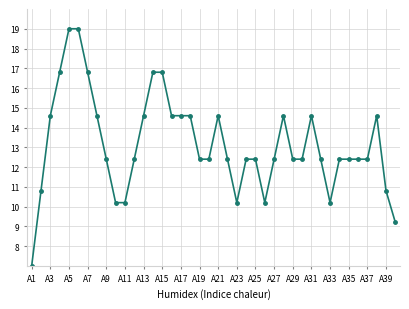

How many values exceed 12?

31